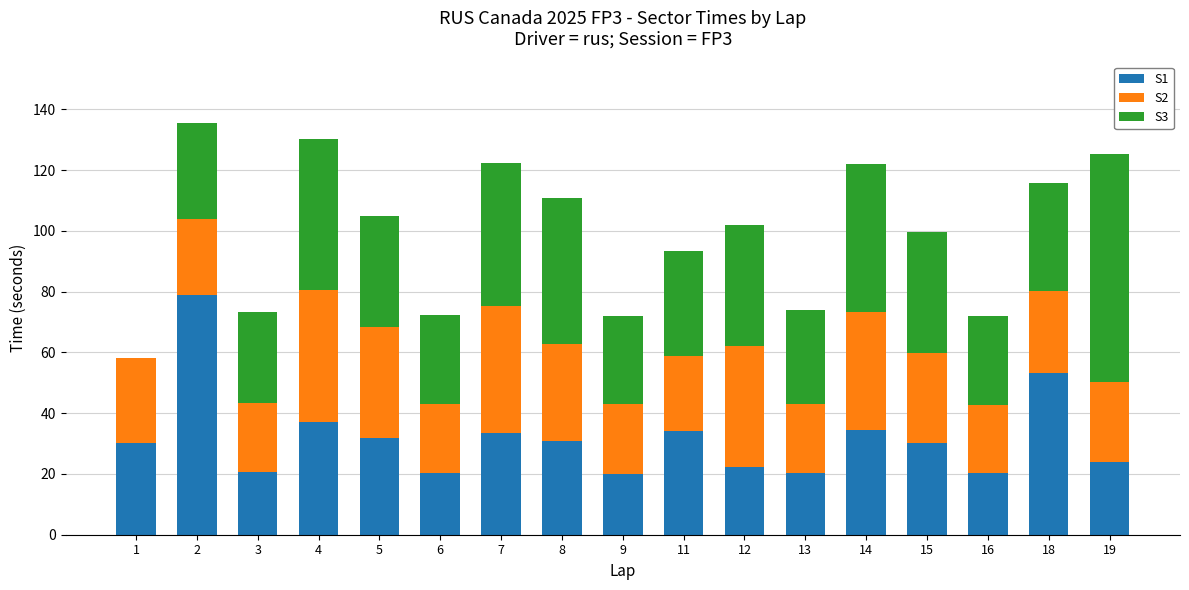

True or false: S1 has a value of 31.0 at 8.

True